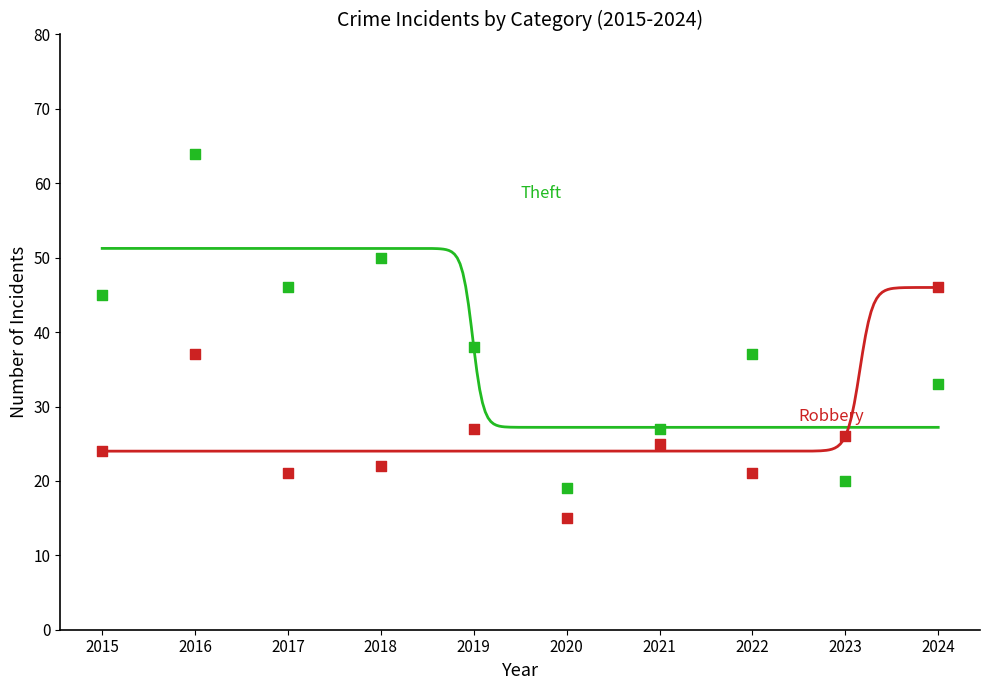

Across all data points, what is the range of Y values (max minus min)?

49